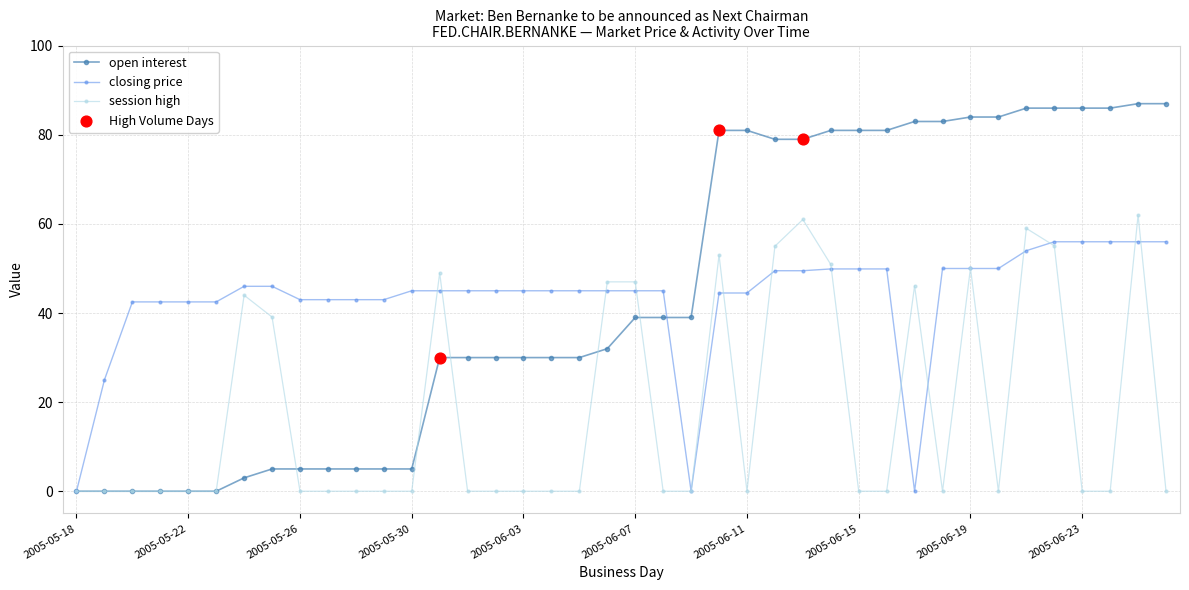

List the series in order of their peak value, lowest first.

closing price, session high, open interest